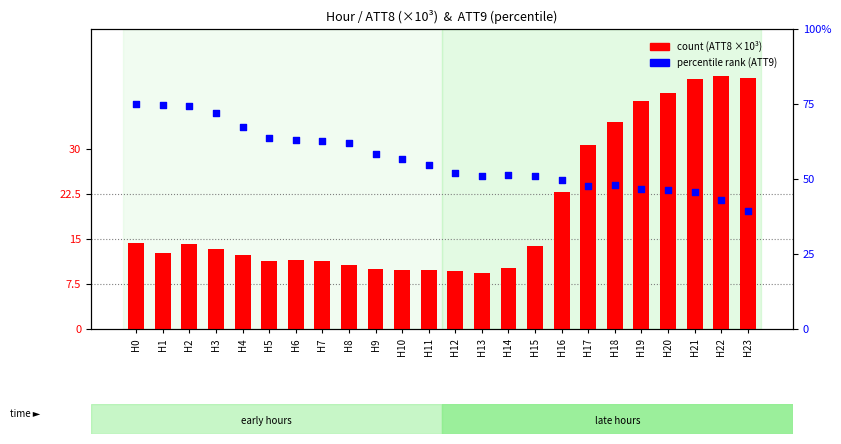

What is the total value across all series at H18?

82.4